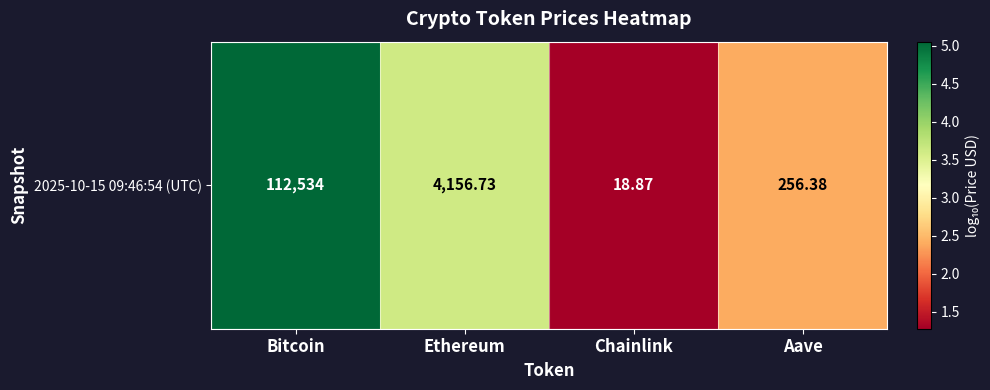

At which label is the value closest to 3?

Aave